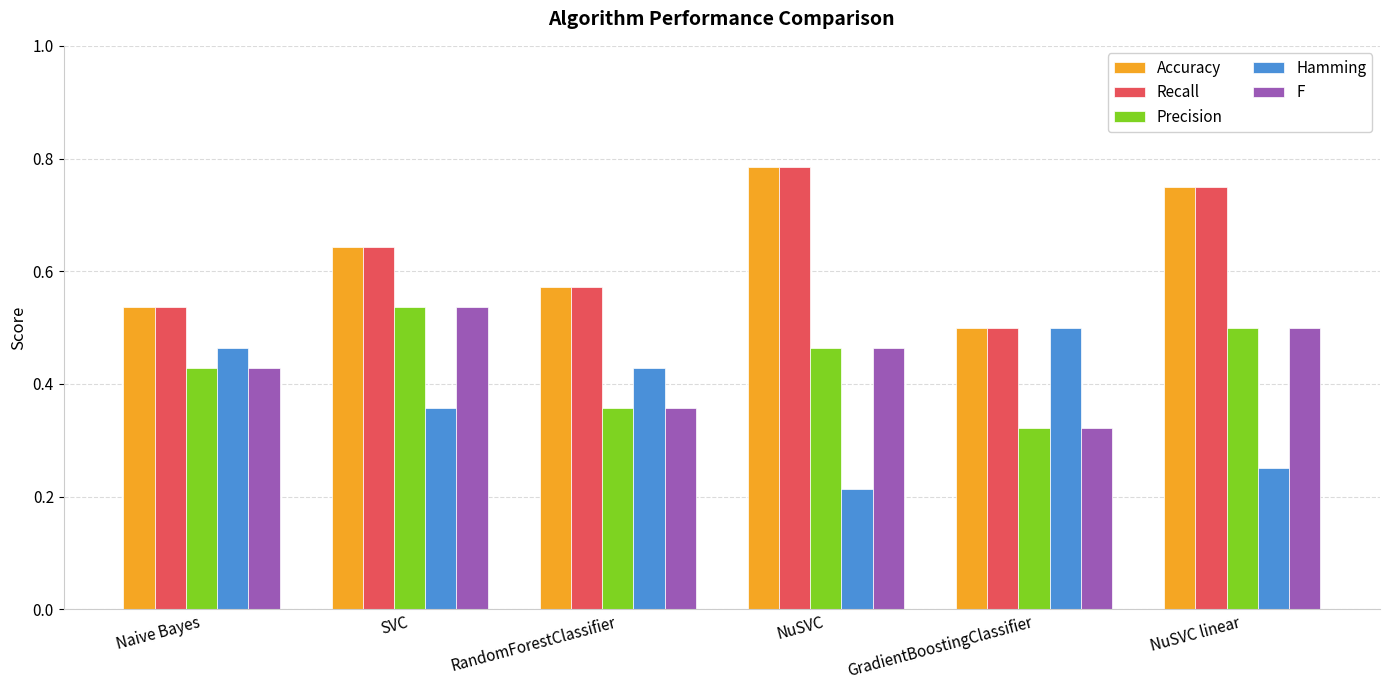

Which category has the lowest value in the Accuracy series?

GradientBoostingClassifier